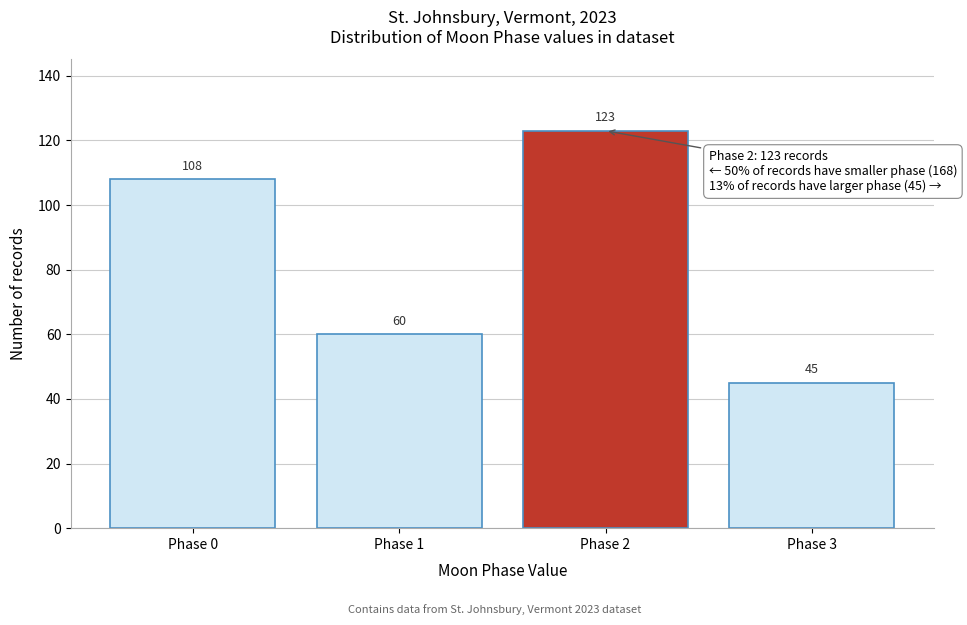

Reading left to right, what are all the values shown in this chart?

108	60	123	45